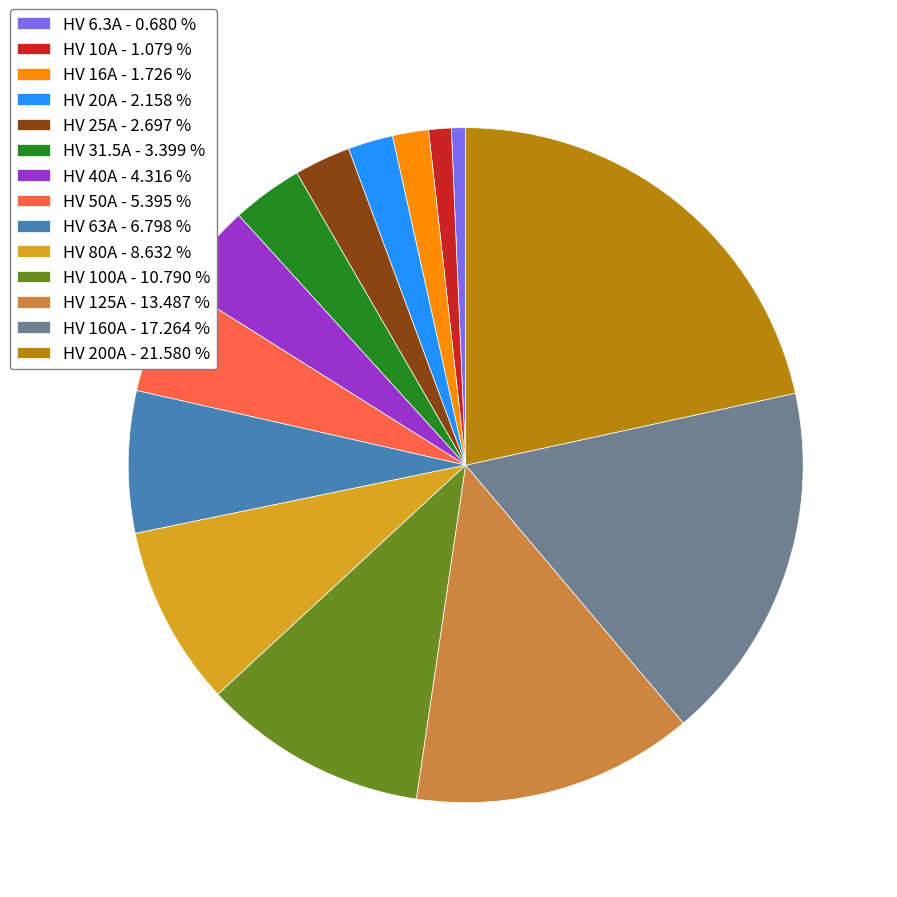

Combined, do HV 31.5A - 3.399 % and HV 160A - 17.264 % account for over 50%?

No